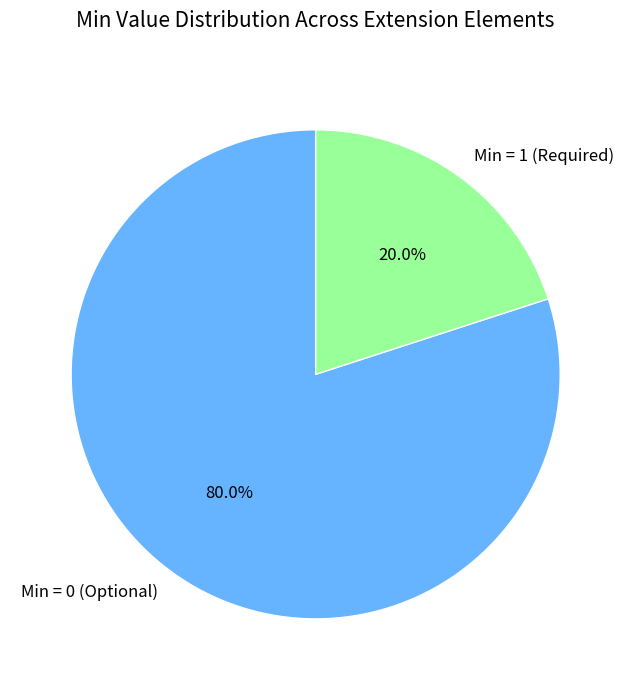

What is the ratio of the value at Min = 0 (Optional) to the value at Min = 1 (Required)?

4.0